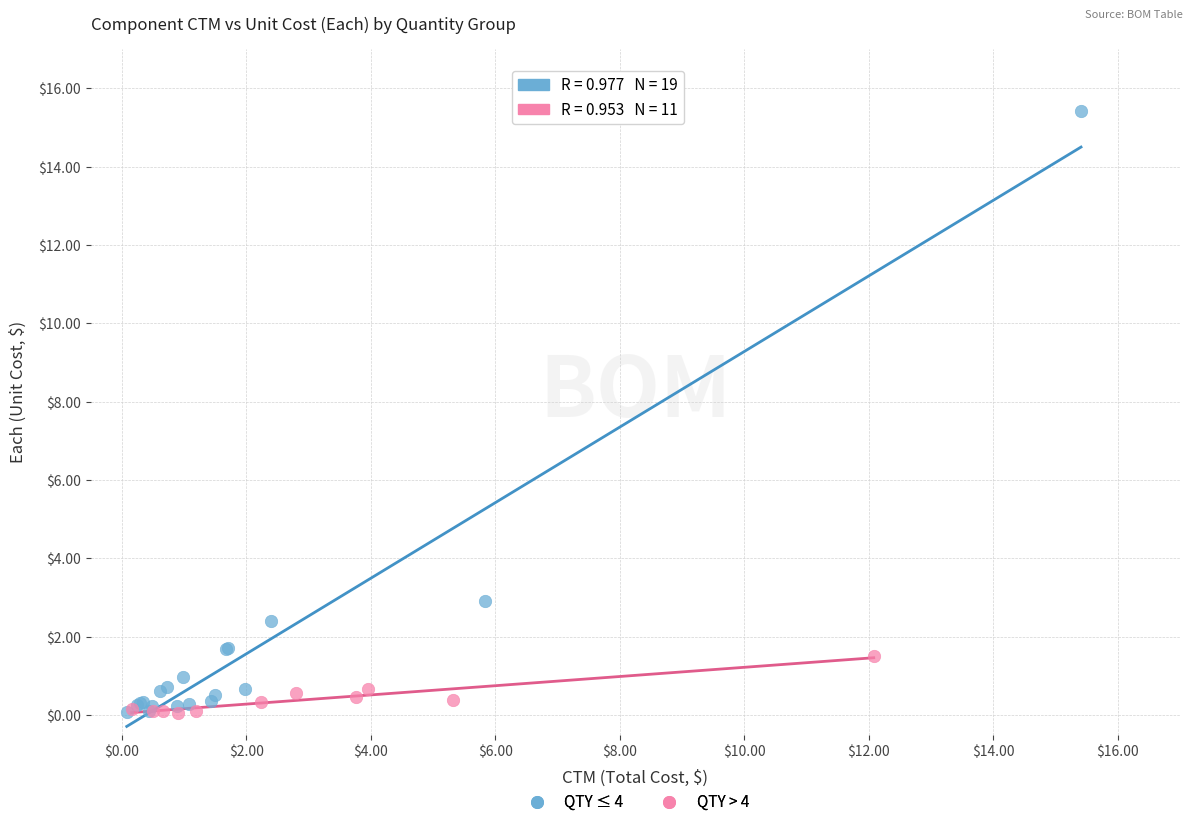

Which series reaches the maximum Y coordinate?

QTY ≤ 4